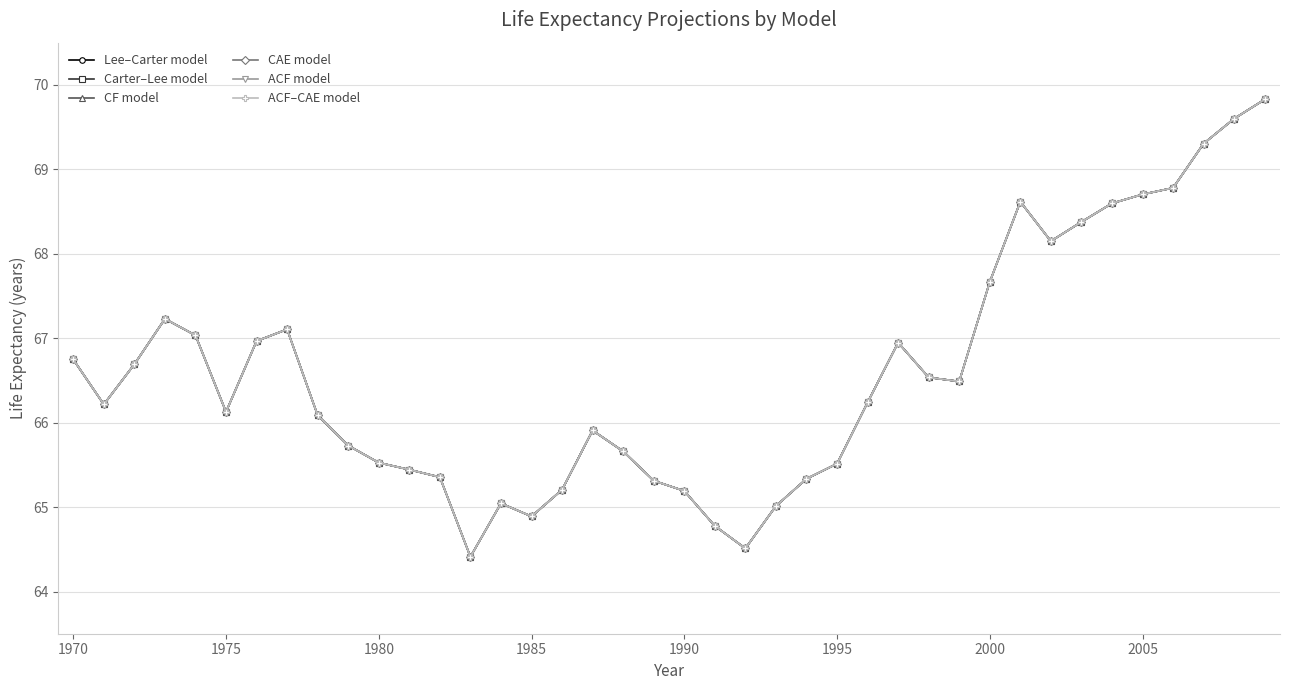

Does the chart have visible grid lines?

Yes